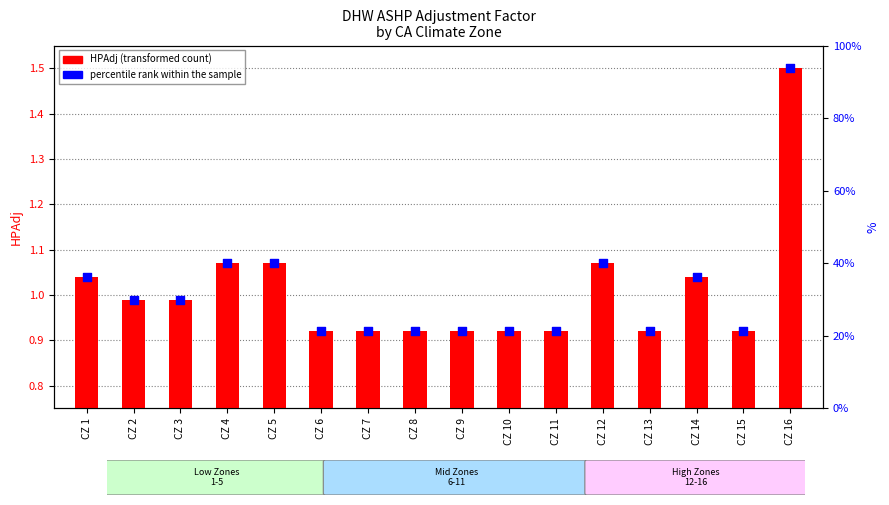

What are all the series names shown in the legend?

HPAdj, percentile rank within the sample